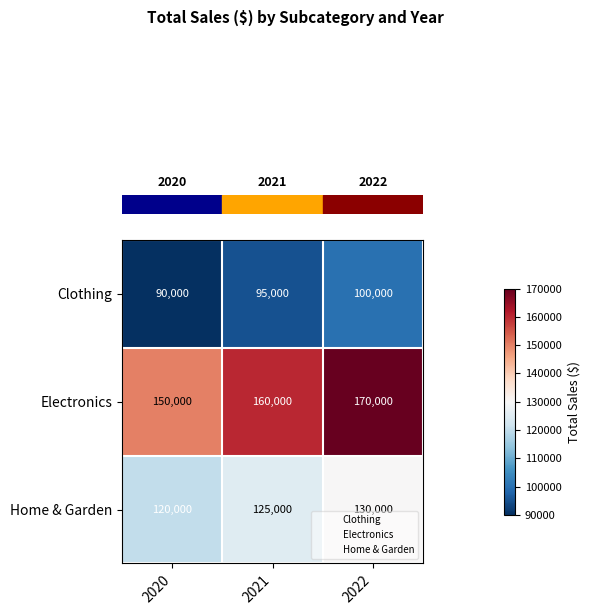

Rank the series at 2022 from lowest to highest value.

Clothing, Home & Garden, Electronics